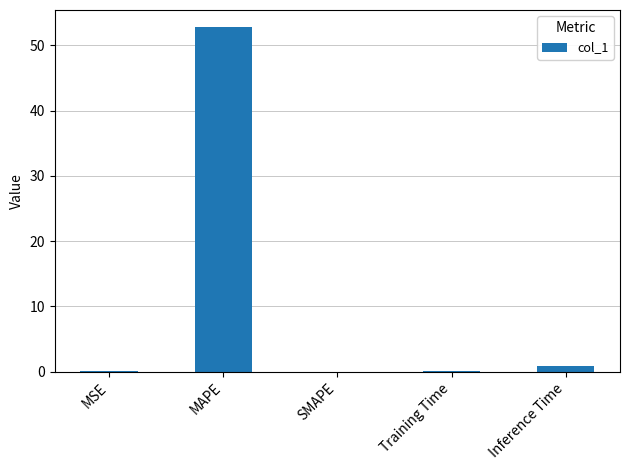

What is the greatest value displayed?

52.8